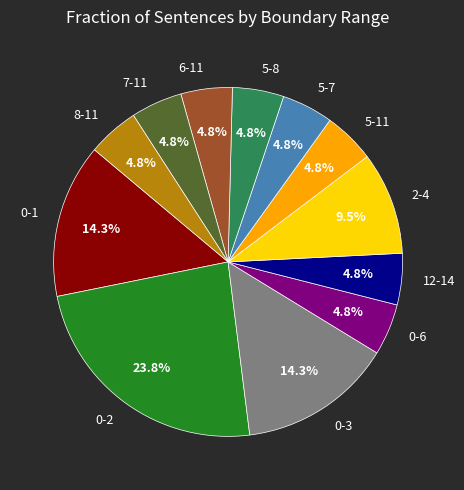

Which has a higher value, 0-2 or 8-11?

0-2